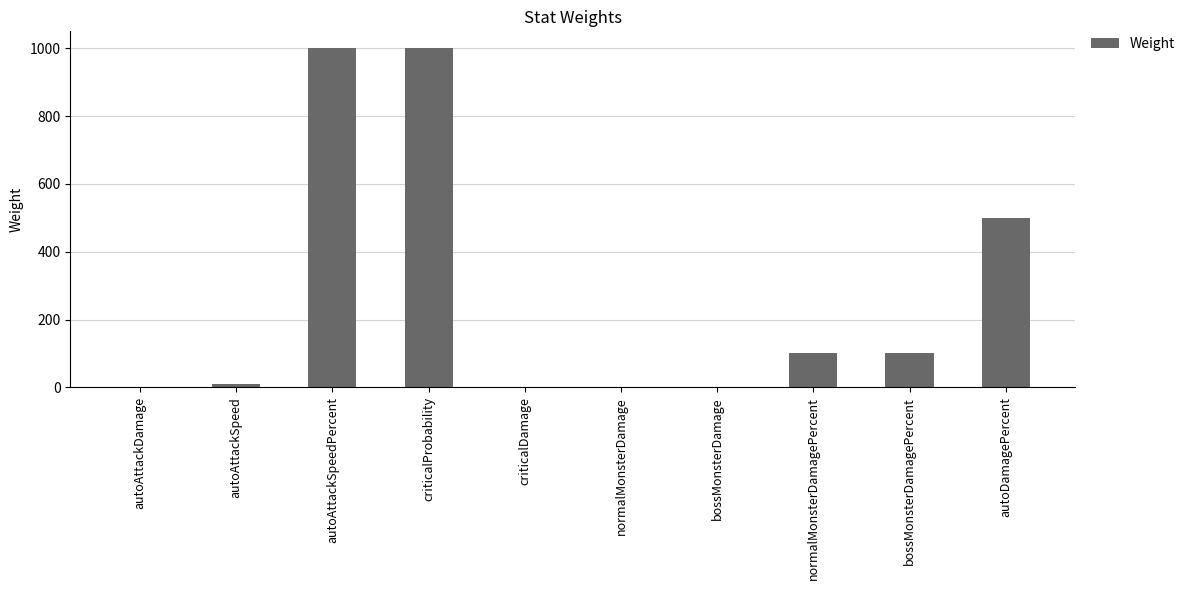

What is the maximum value shown in the chart?

1000.0